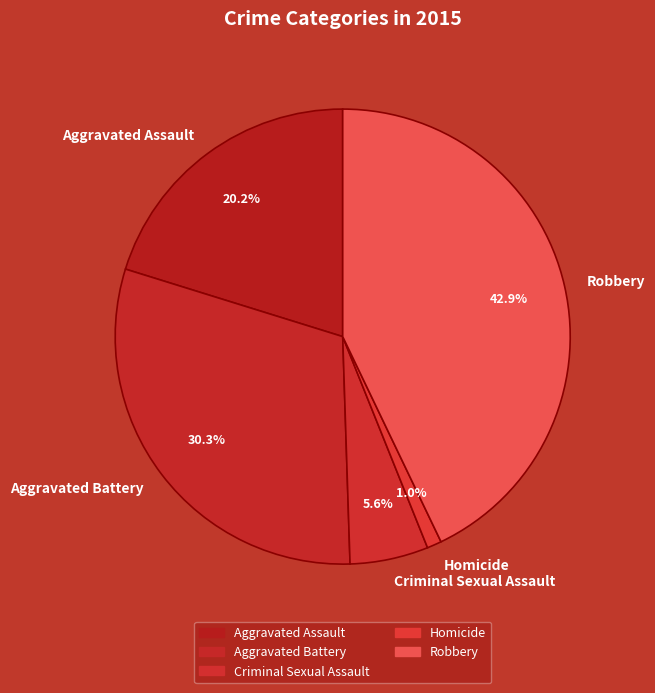

To the nearest percent, what portion does Criminal Sexual Assault represent?

6%